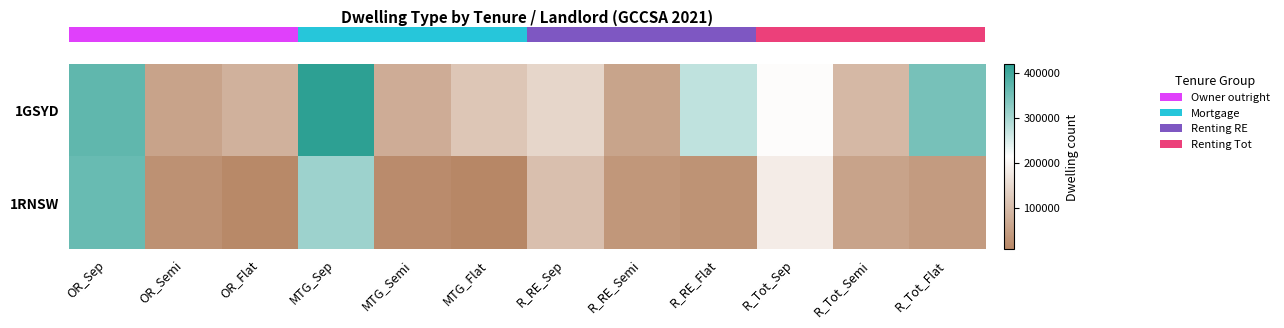

Reading left to right, list all the values displayed in this chart.

row_0: OR_Sep=368399	OR_Semi=57181	OR_Flat=80091	MTG_Sep=418869	MTG_Semi=72484	MTG_Flat=115848	R_RE_Sep=143272	R_RE_Semi=58538	R_RE_Flat=274853	R_Tot_Sep=209356	R_Tot_Semi=94074	R_Tot_Flat=346083
row_1: OR_Sep=360848	OR_Semi=26627	OR_Flat=12443	MTG_Sep=309146	MTG_Semi=15931	MTG_Flat=7771	R_RE_Sep=104125	R_RE_Semi=35747	R_RE_Flat=29615	R_Tot_Sep=182365	R_Tot_Semi=56253	R_Tot_Flat=43952